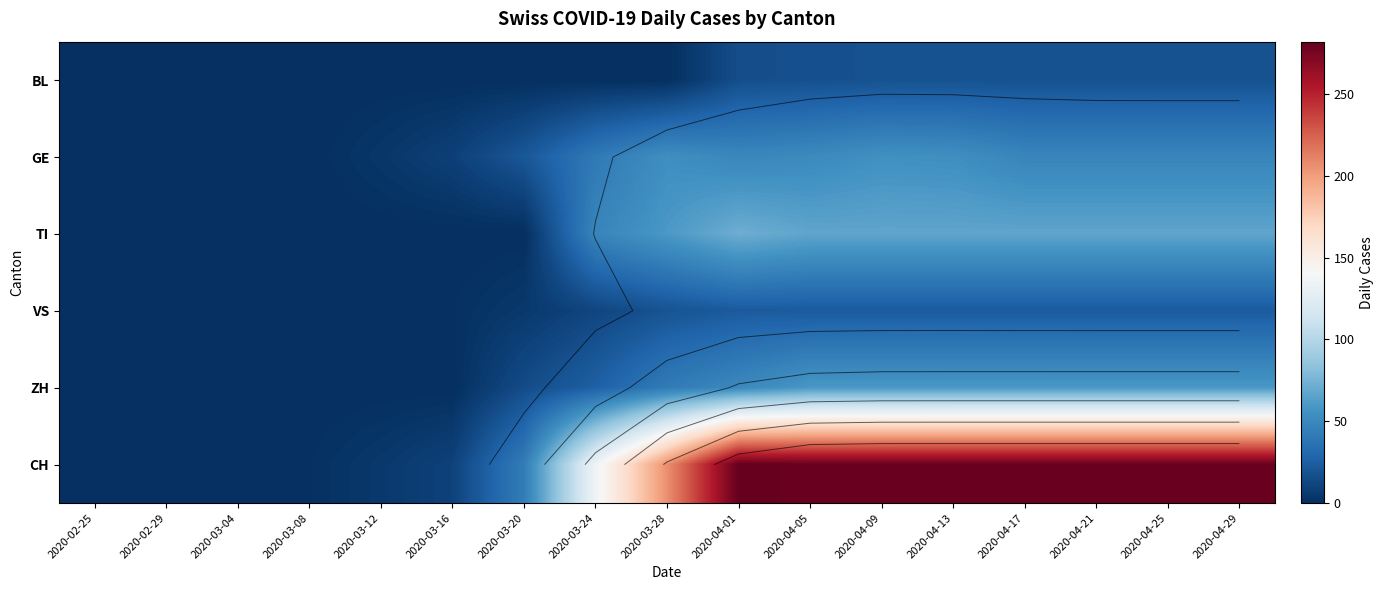

What is the maximum value shown in the chart?

282